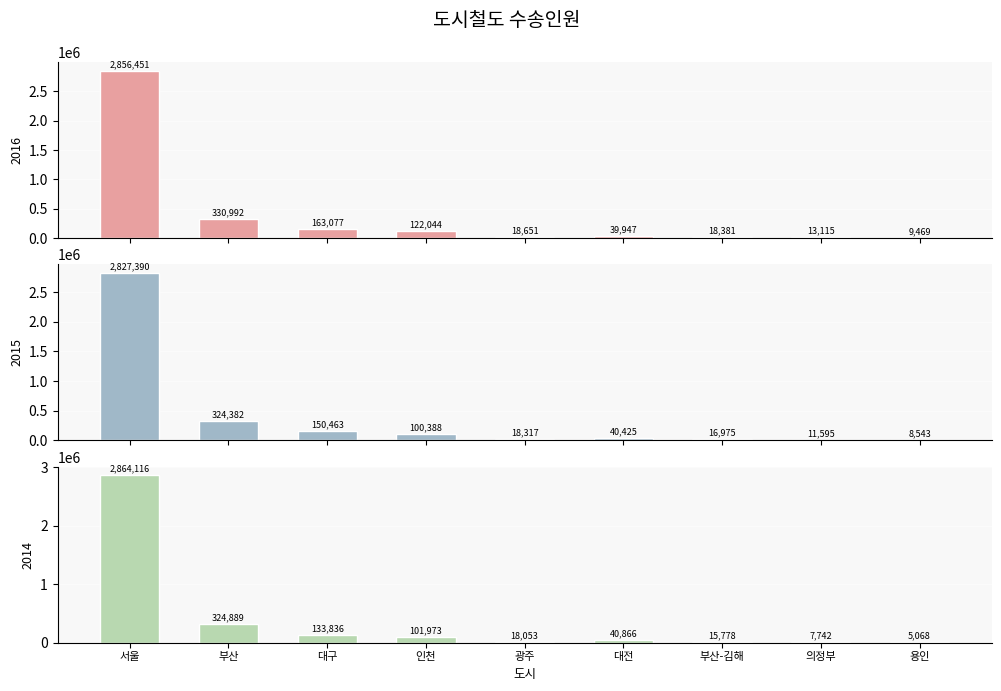

What is the label of the 6th bar from the left?

대전